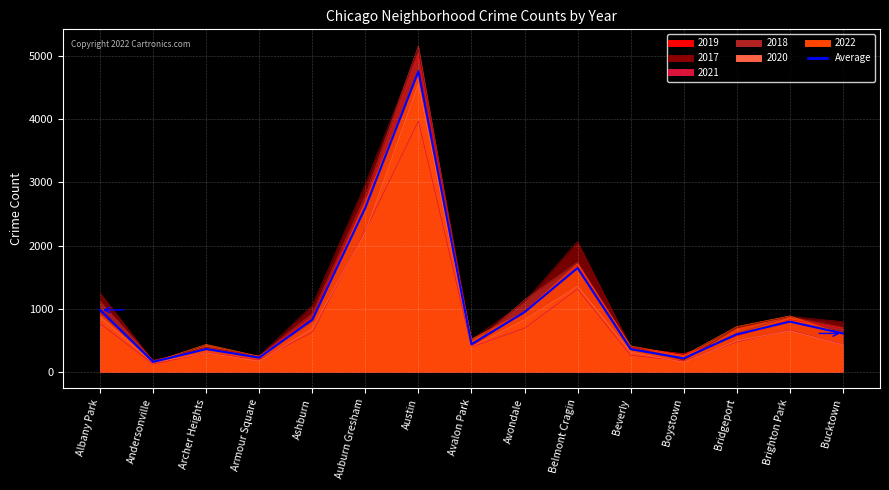

What is the label of the 7th point from the right?

Avondale